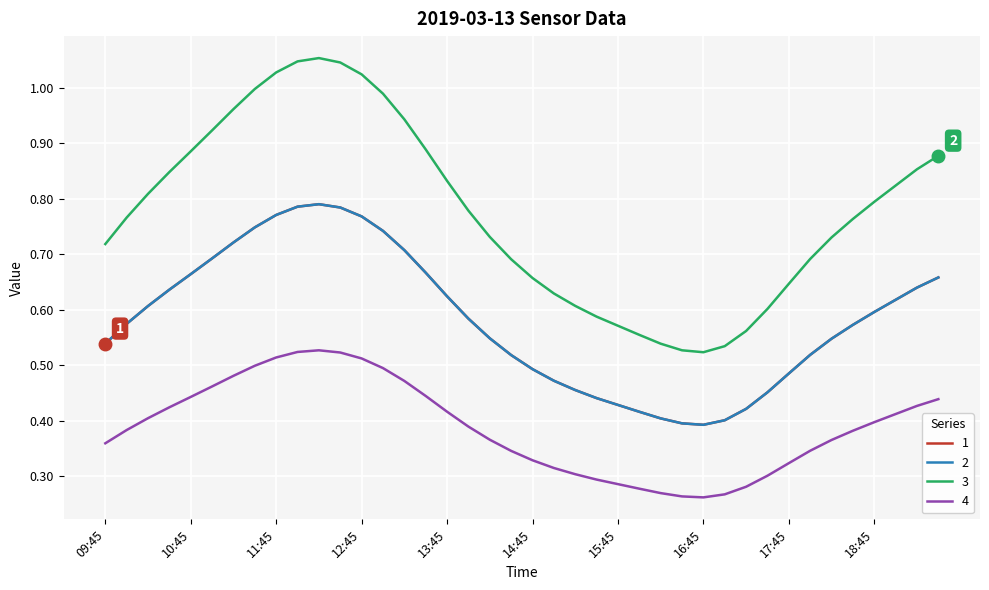

What is the label of the 33rd point from the right?

11:30